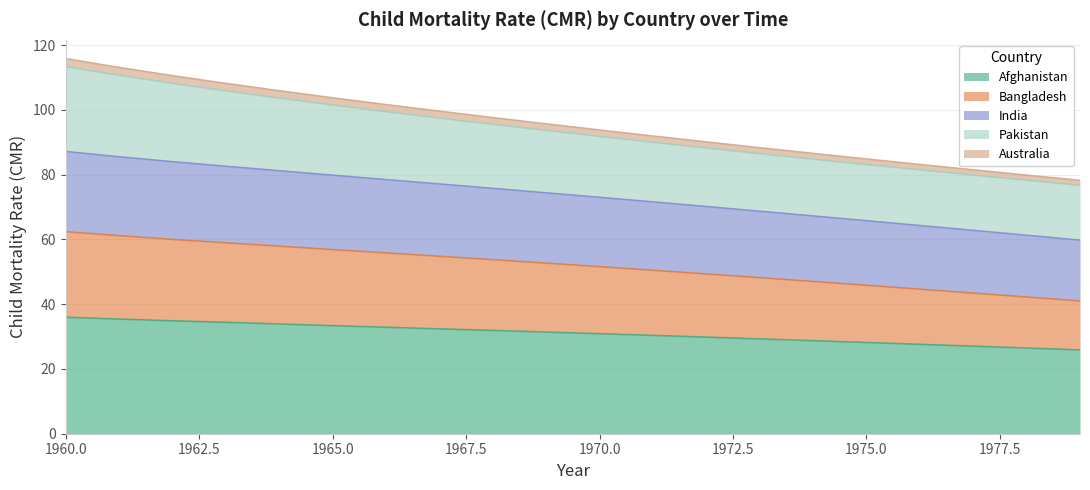

What is the highest value of the Afghanistan series?

36.0